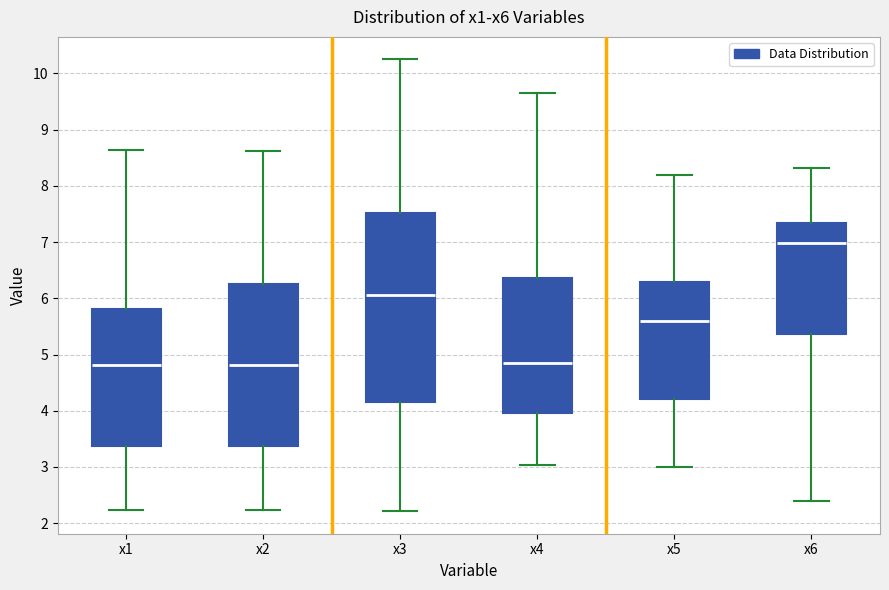

Reading left to right, transcribe this box plot: for each box, give where its median line is, the range the box spans, and where its two whiskers end, as read against the y-axis. The values are not printed on the chart, so give them approximately, as read against the axis.

x1: median 4.8, box 3.4 to 5.8, whiskers 2.2 to 8.6
x2: median 4.8, box 3.4 to 6.3, whiskers 2.2 to 8.6
x3: median 6.1, box 4.2 to 7.5, whiskers 2.2 to 10.2
x4: median 4.8, box 4.0 to 6.4, whiskers 3.0 to 9.6
x5: median 5.6, box 4.2 to 6.3, whiskers 3.0 to 8.2
x6: median 7.0, box 5.4 to 7.3, whiskers 2.4 to 8.3